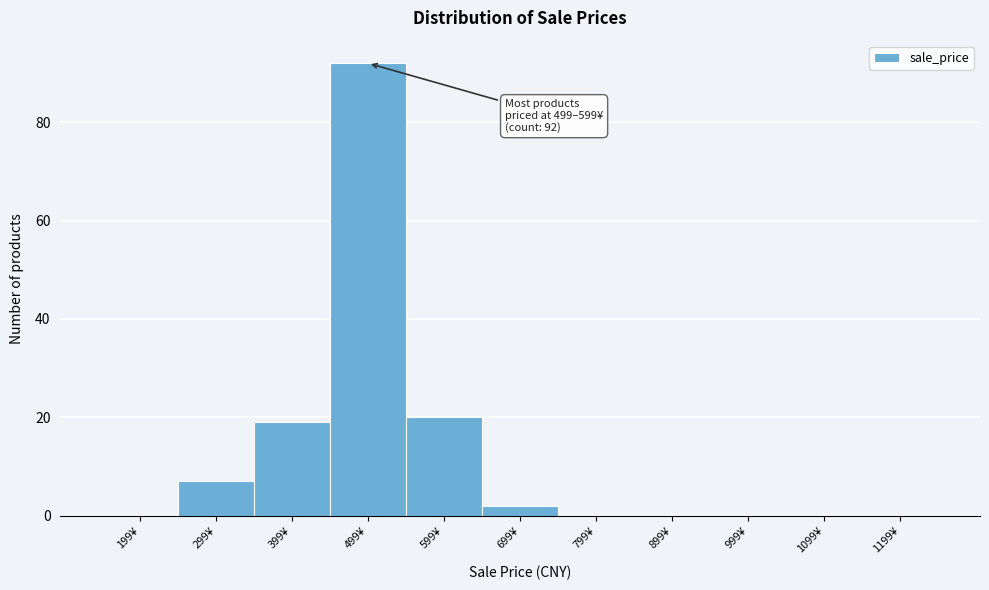

Reading left to right, what are all the values shown in this chart?

199¥=0	299¥=7	399¥=19	499¥=92	599¥=20	699¥=2	799¥=0	899¥=0	999¥=0	1099¥=0	1199¥=0